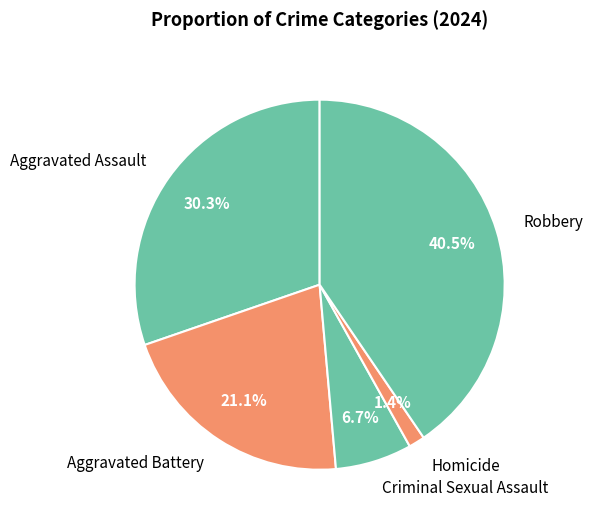

What percentage do Aggravated Battery and Criminal Sexual Assault together represent?

27.8%